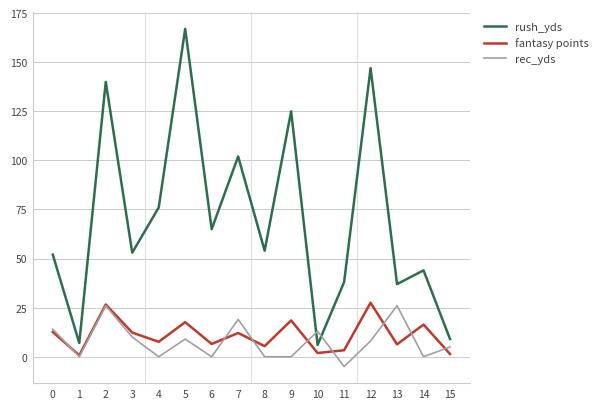

How many intersections are there between rec_yds and rush_yds?

2